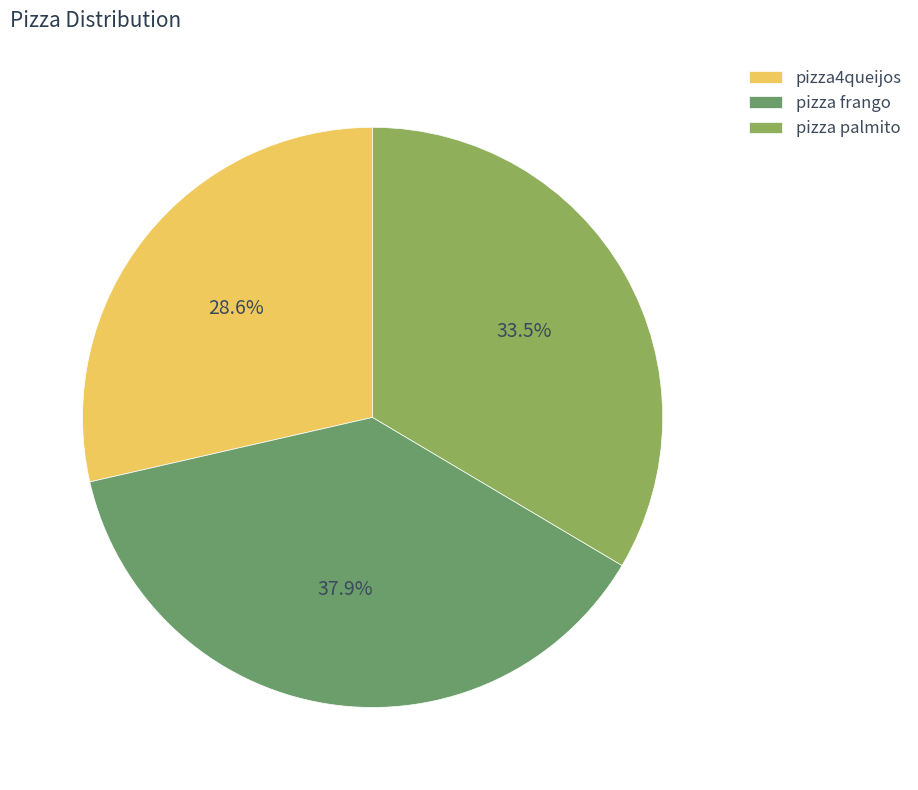

Which has a higher value, pizza frango or pizza4queijos?

pizza frango